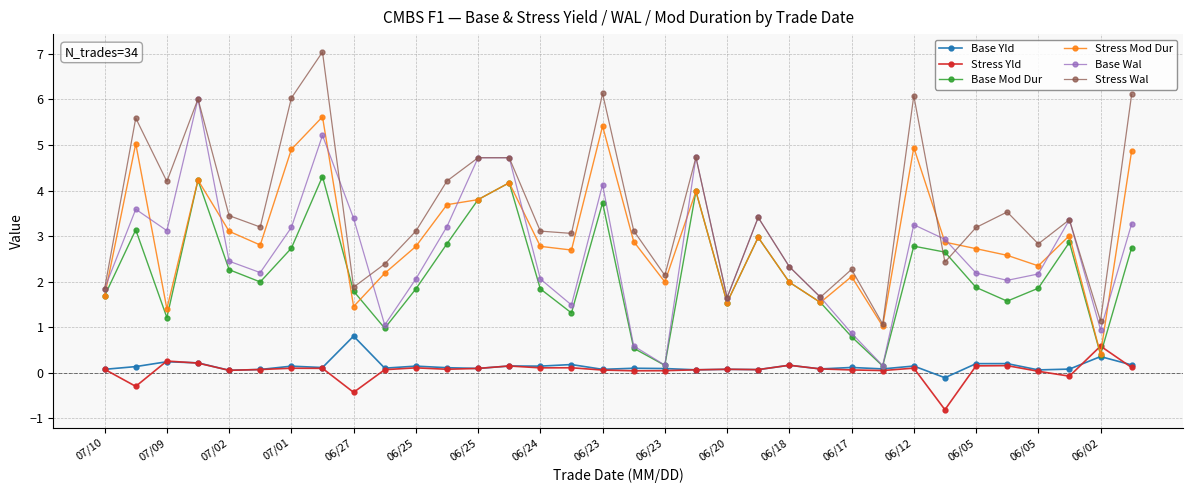

At how many categories does at least one series exceed 4?

12